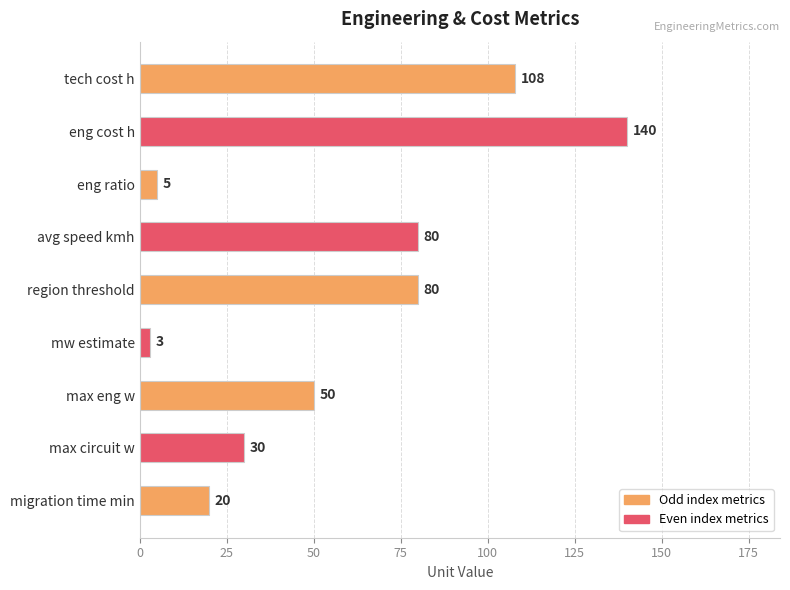

What is the maximum value shown in the chart?

140